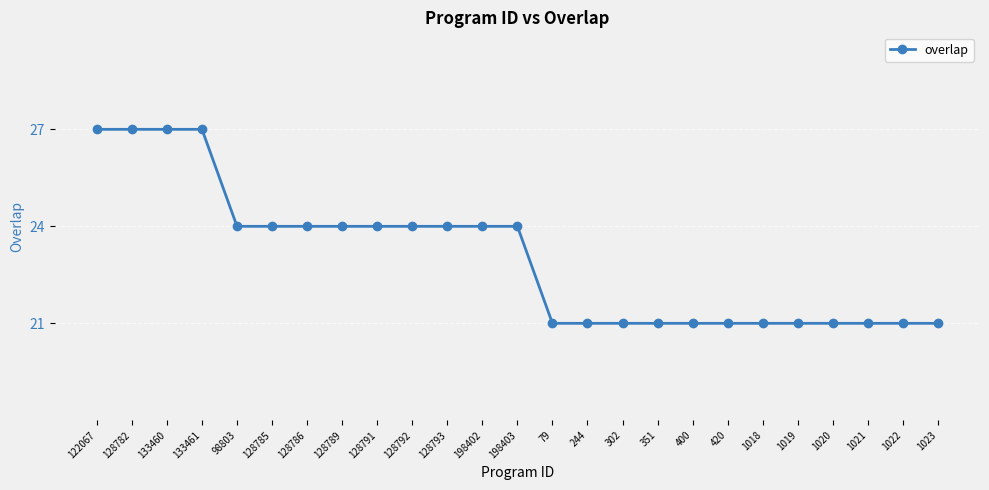

What is the ratio of the value at 128789 to the value at 198402?

1.0